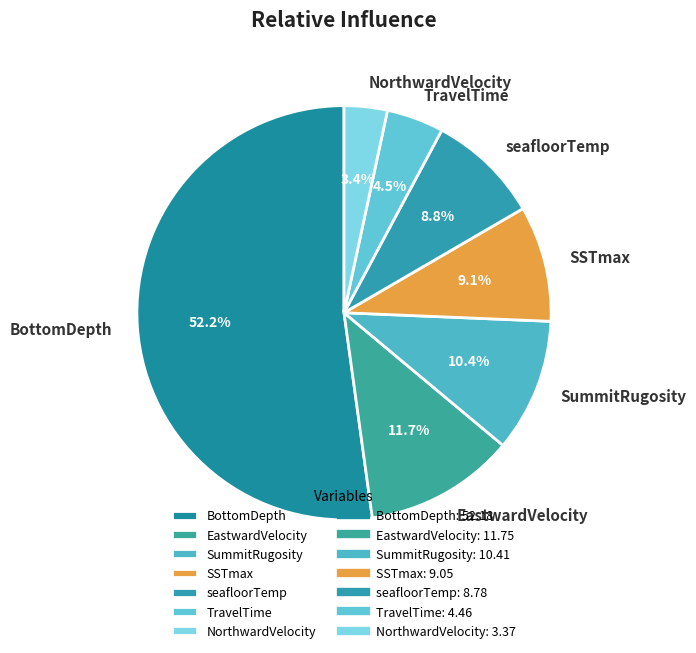

Between TravelTime and seafloorTemp, which is larger?

seafloorTemp